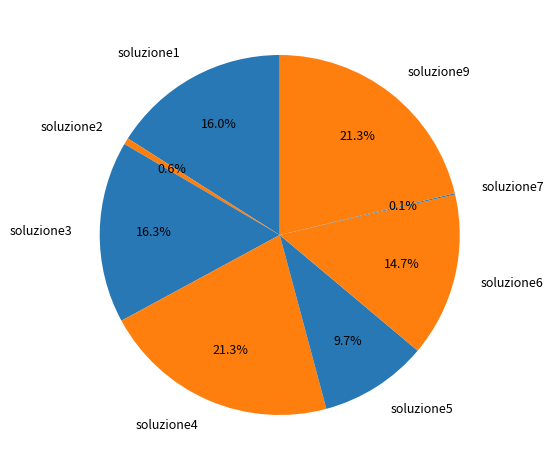

To the nearest percent, what is the difference between the soluzione2 and soluzione4 slice percentages?

21%